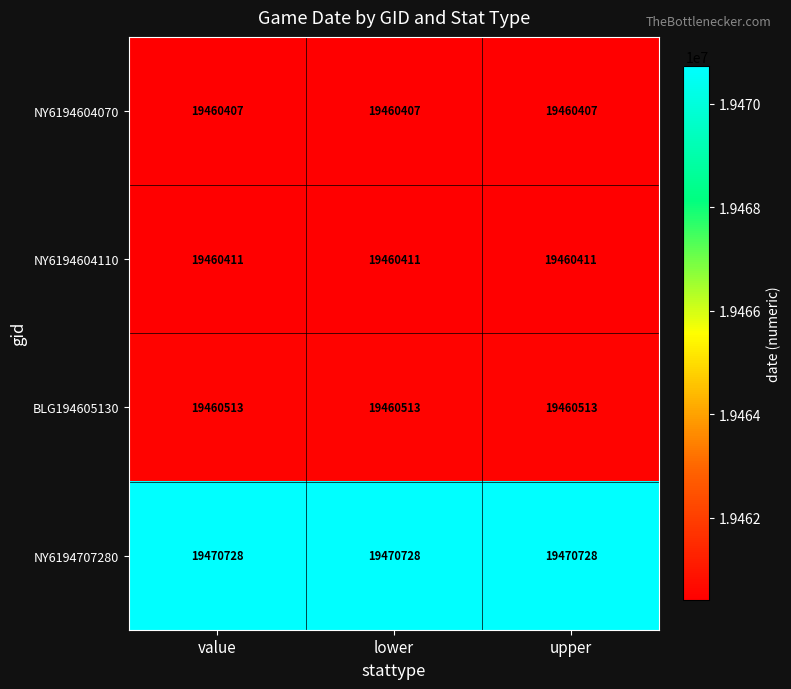

What is the difference between the highest and lowest values at lower?

10321